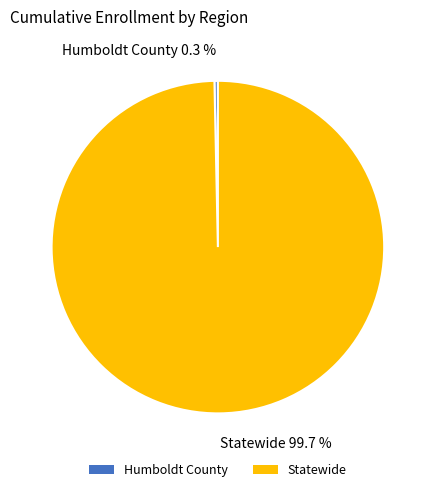

To the nearest percent, what portion does Statewide represent?

100%